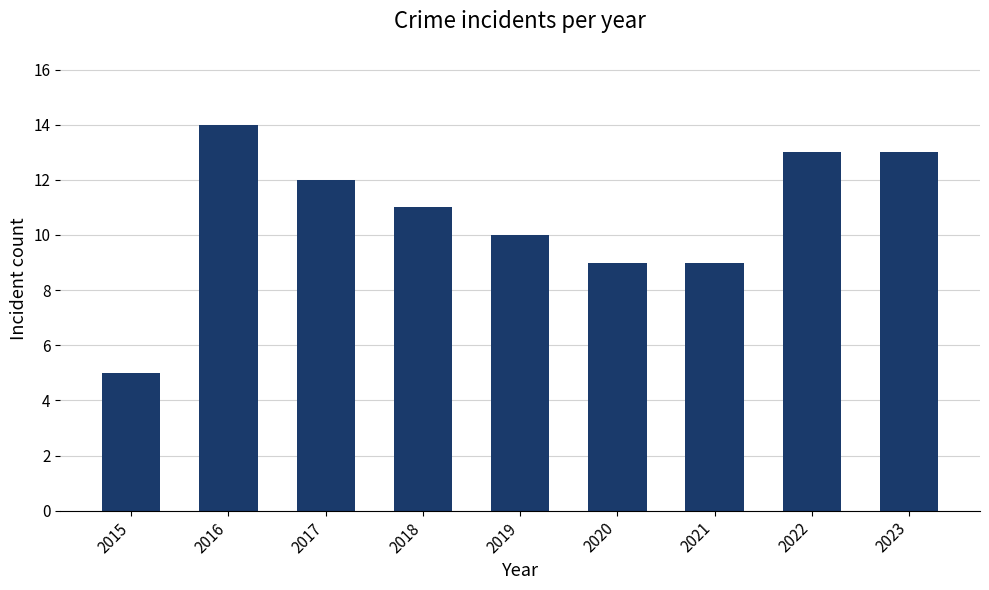

Where does the data first go above 11?

2016